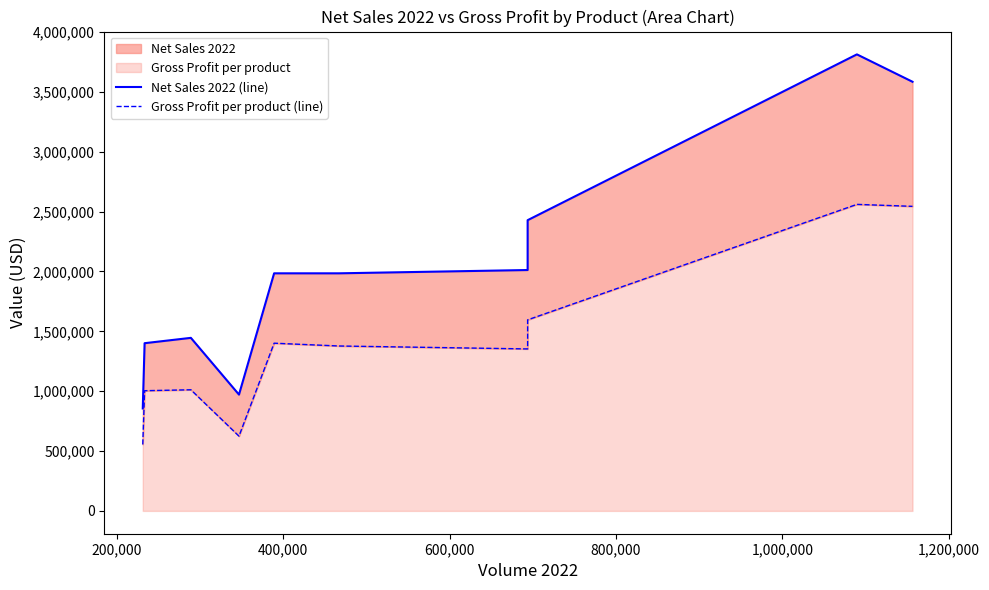

Does the chart display data point markers on the line(s)?

No